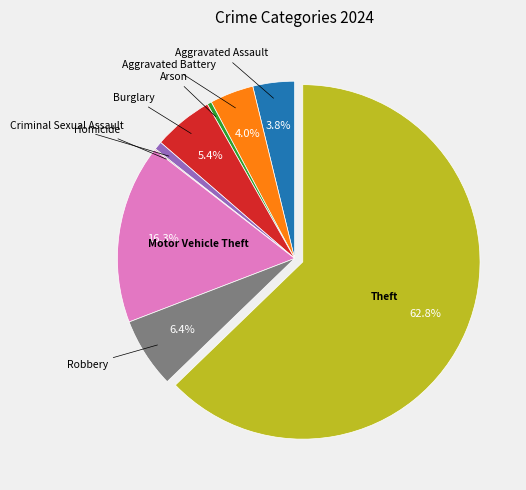

Is there a majority slice in this chart?

Yes